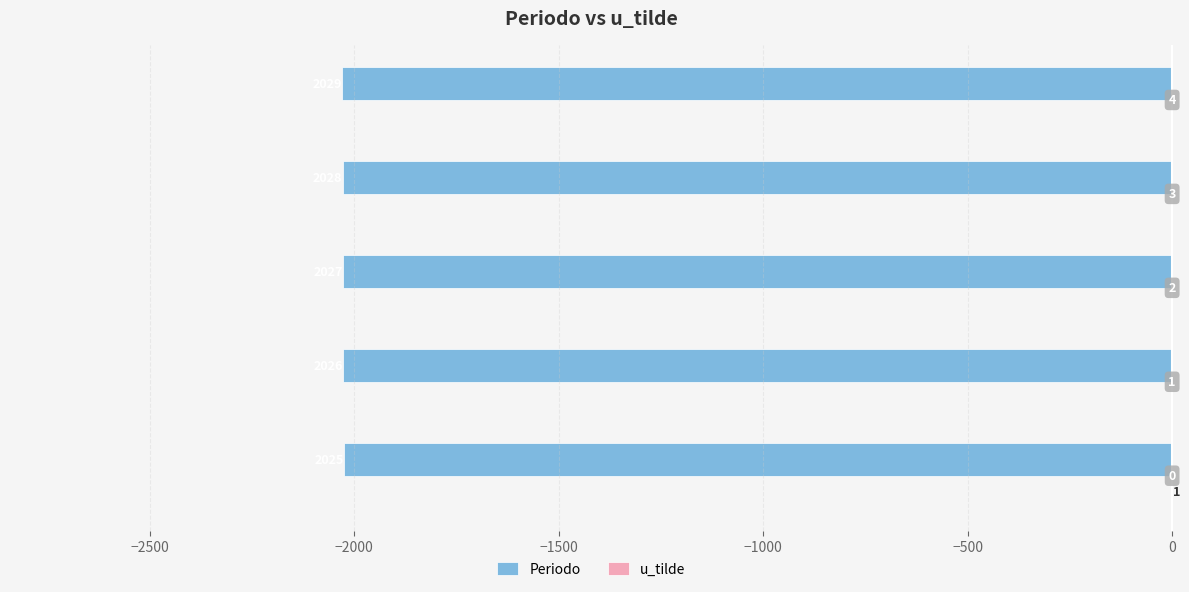

What are all the series names shown in the legend?

Periodo, u_tilde